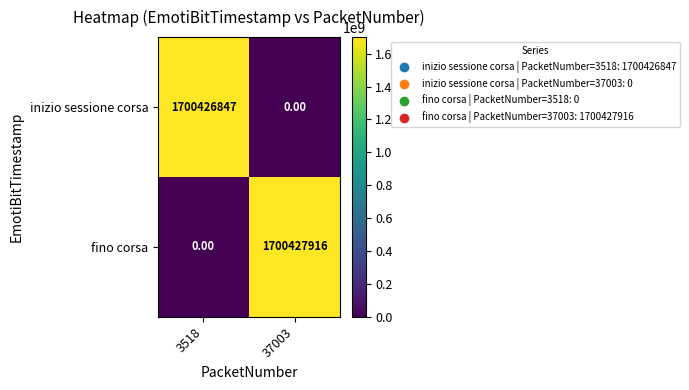

What is the total value across all series at 37003?

1700427916